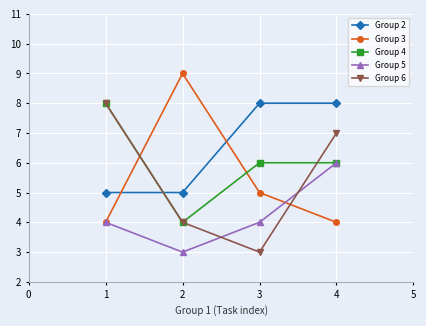

At 3, list the series in order from largest to smallest.

Group 2, Group 4, Group 3, Group 5, Group 6